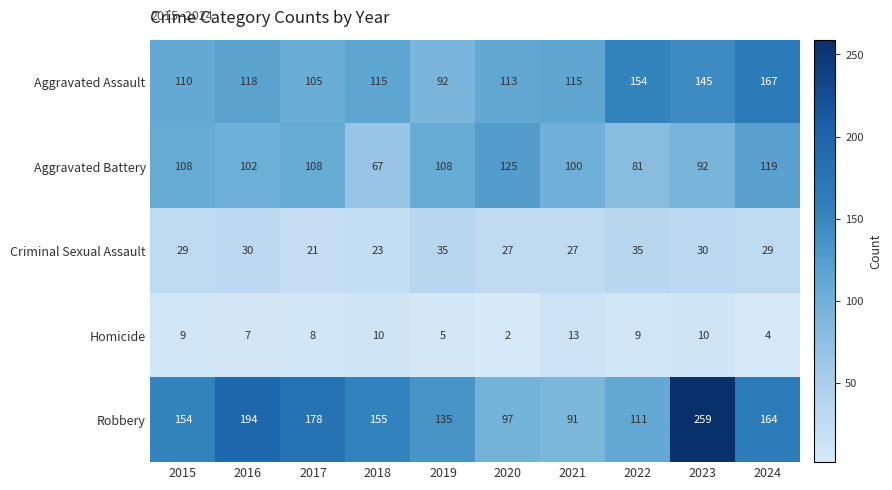

True or false: Aggravated Battery has a value of 100 at 2021.

True